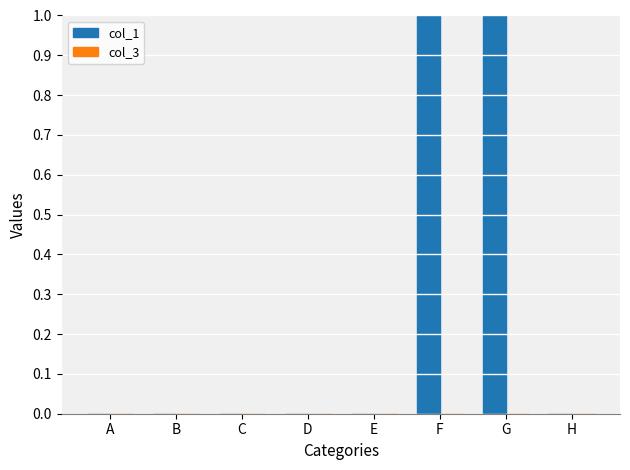

What is the change in value from E to F?

+1